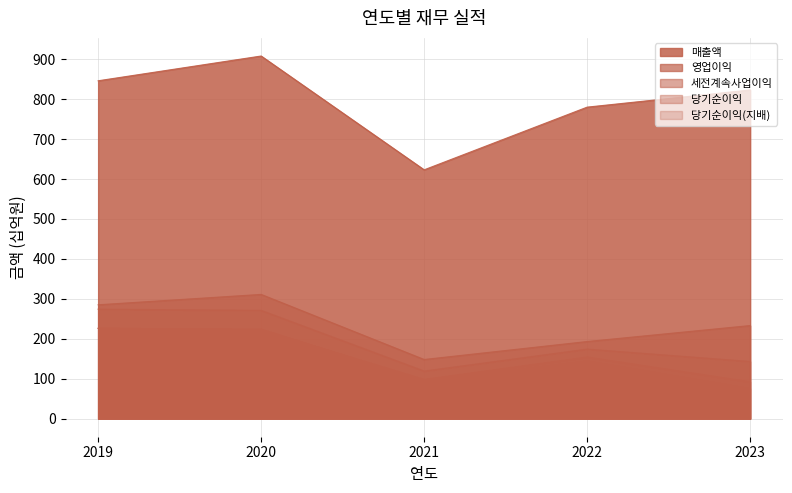

How many values in the 세전계속사업이익 series exceed 174?

2